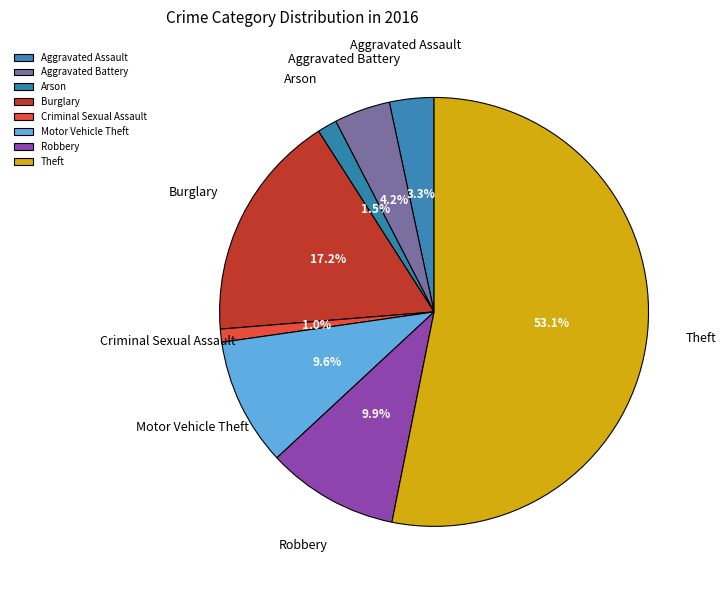

Combined, what portion of the pie is Arson and Robbery?

11.4%